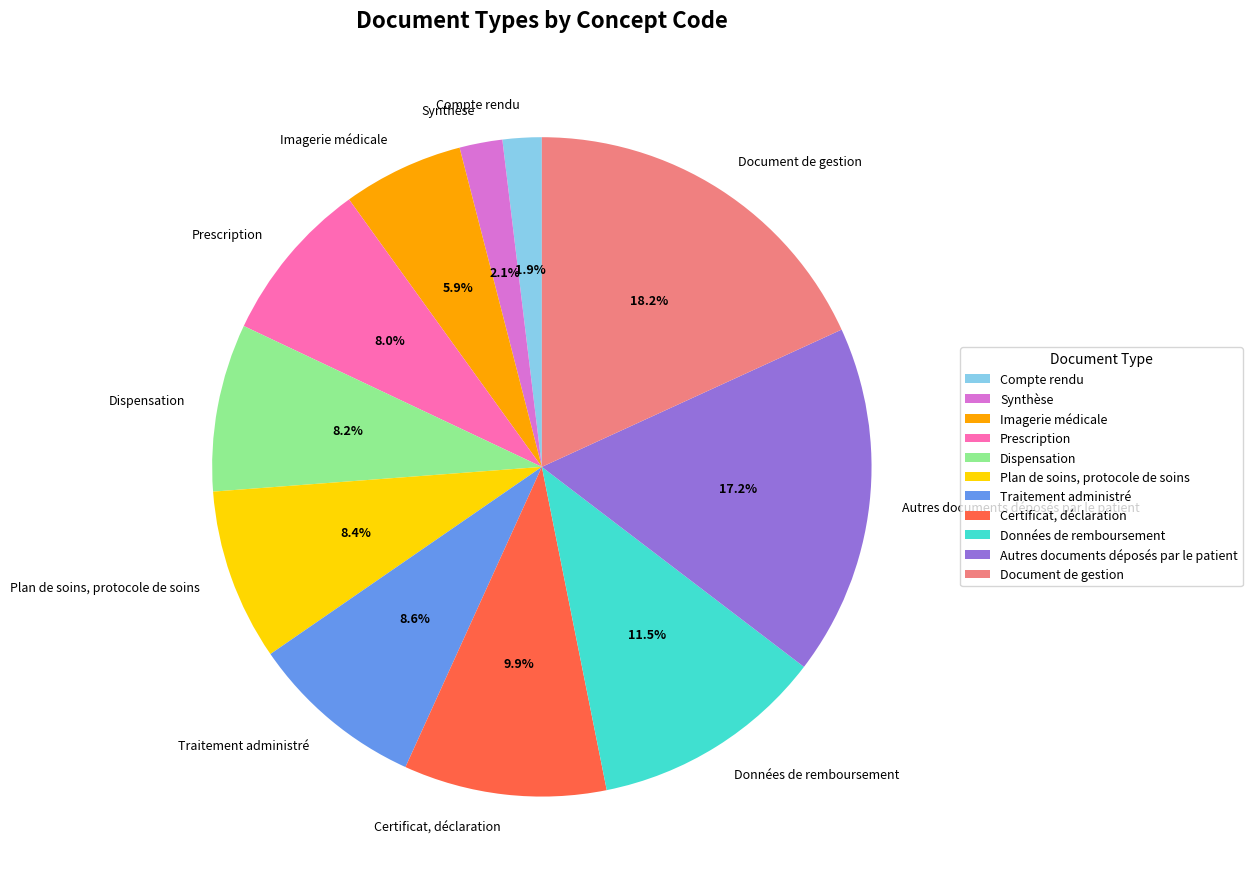

Does Synthèse account for over 50% of the chart?

No